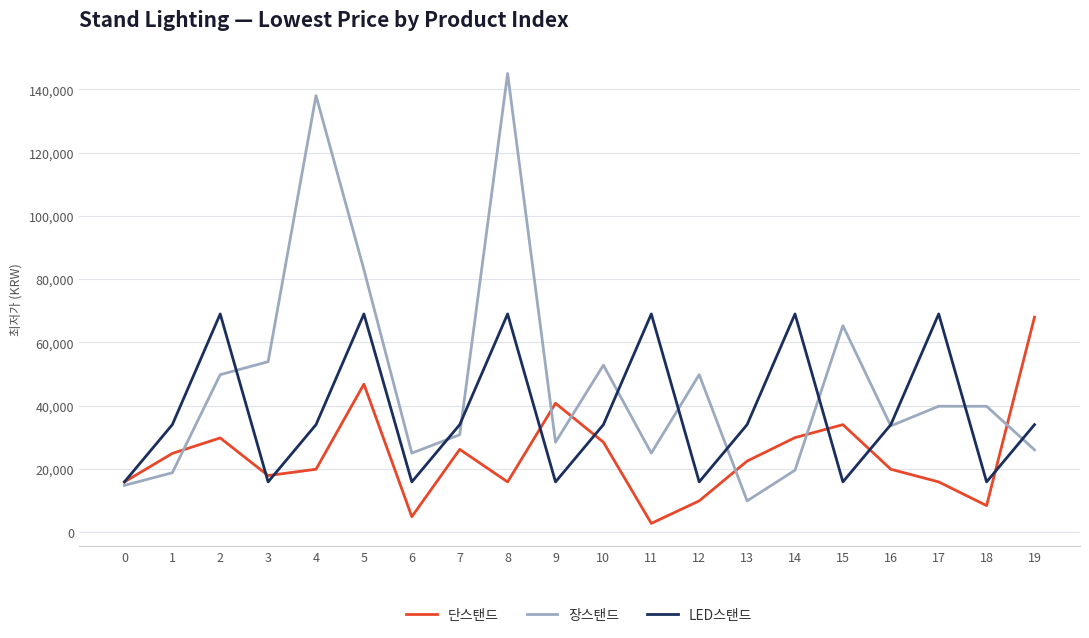

At which category is the sum across all series the highest?

8